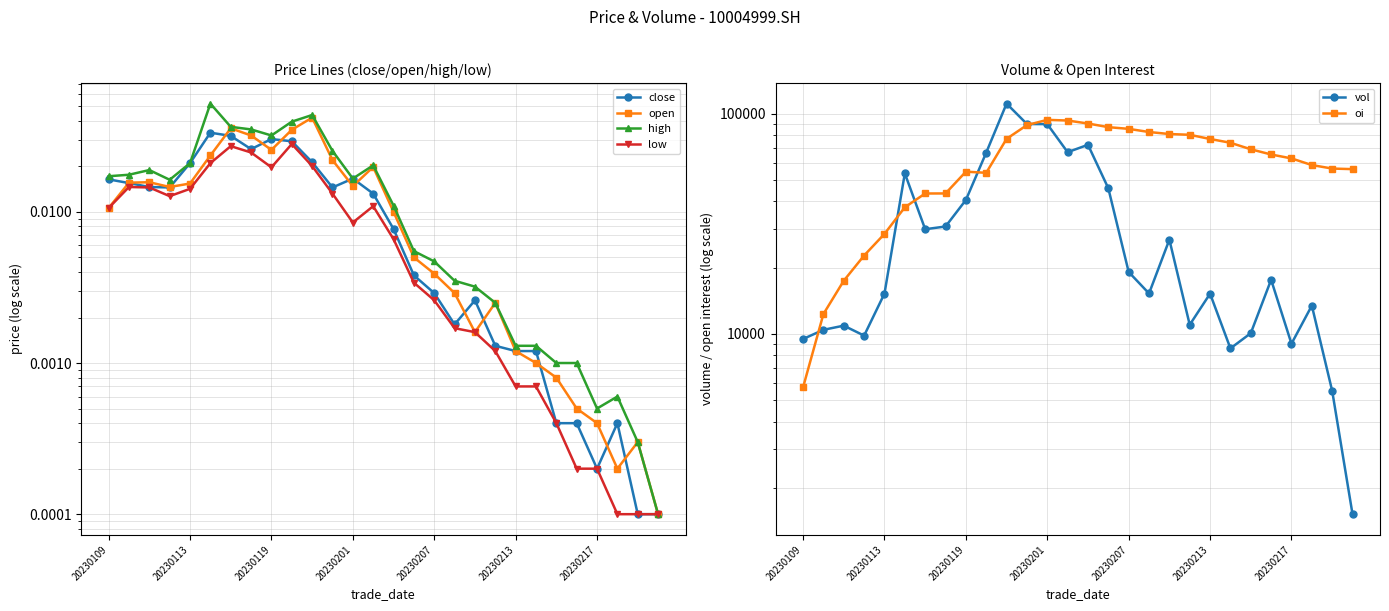

At which category is the sum across all series the highest?

10